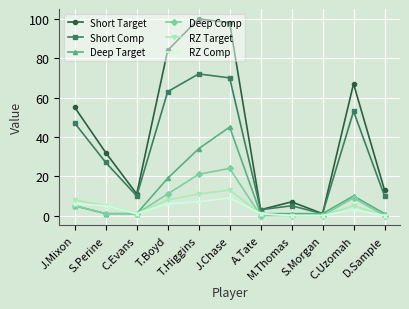

What position from the left is J.Mixon?

1